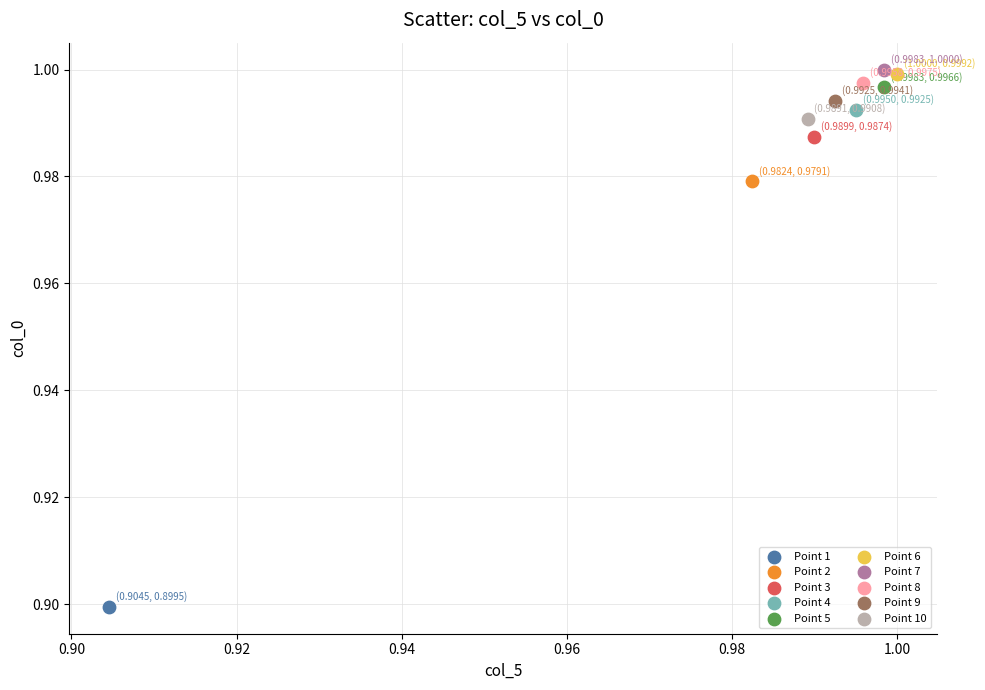

What are all the series names shown in the legend?

Point 1, Point 2, Point 3, Point 4, Point 5, Point 6, Point 7, Point 8, Point 9, Point 10